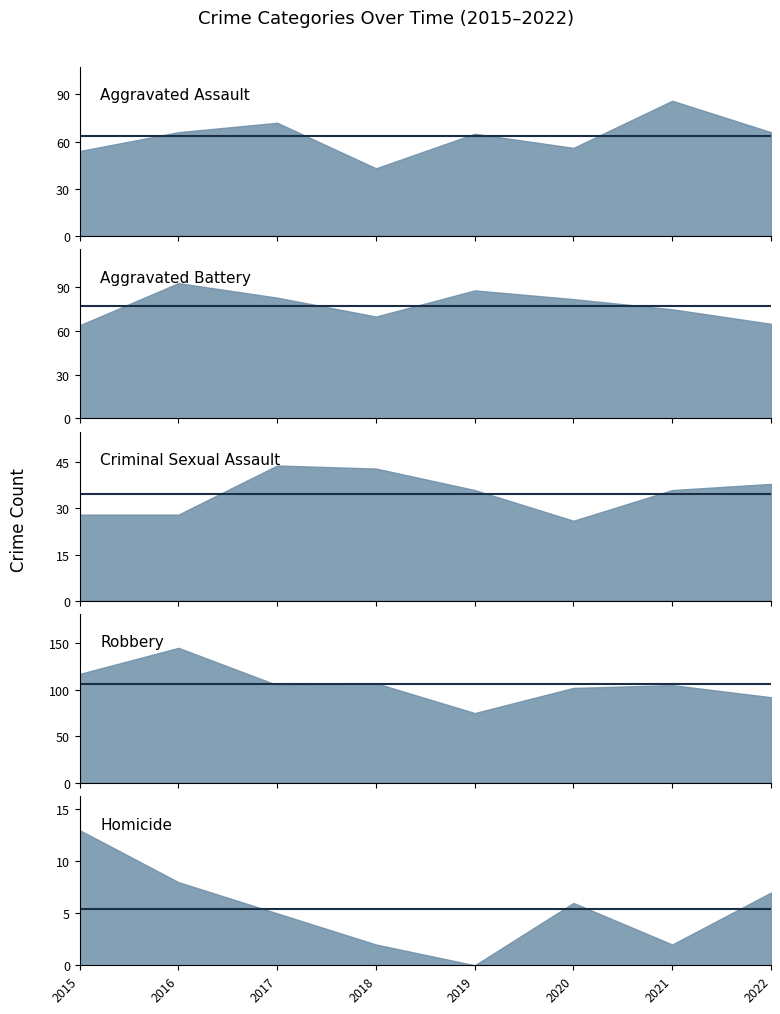

What is the value of the Criminal Sexual Assault mean point at the 6th from the left?

34.9